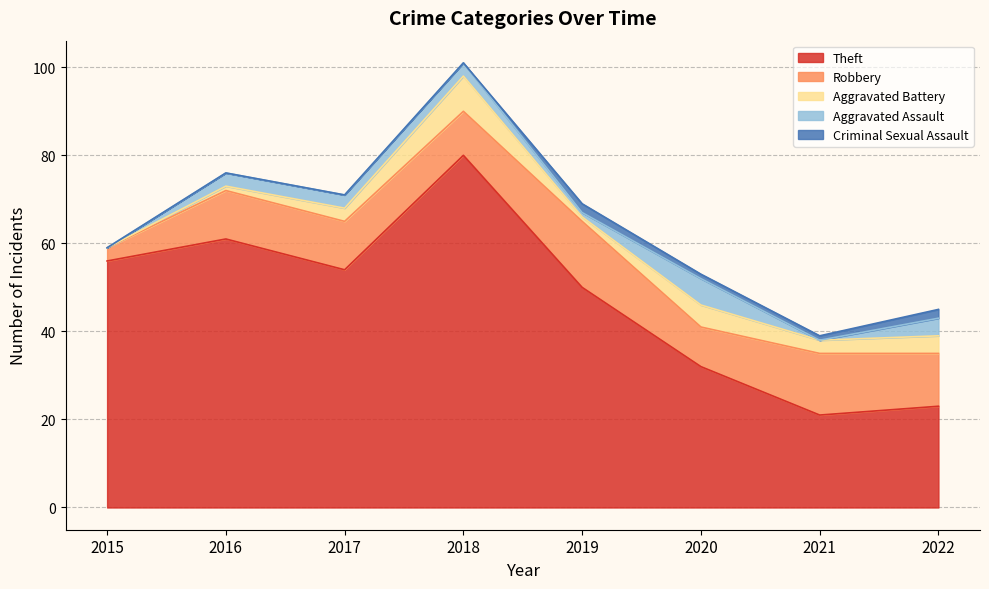

What is the sum of the Aggravated Battery values at 2017 and 2015?

3